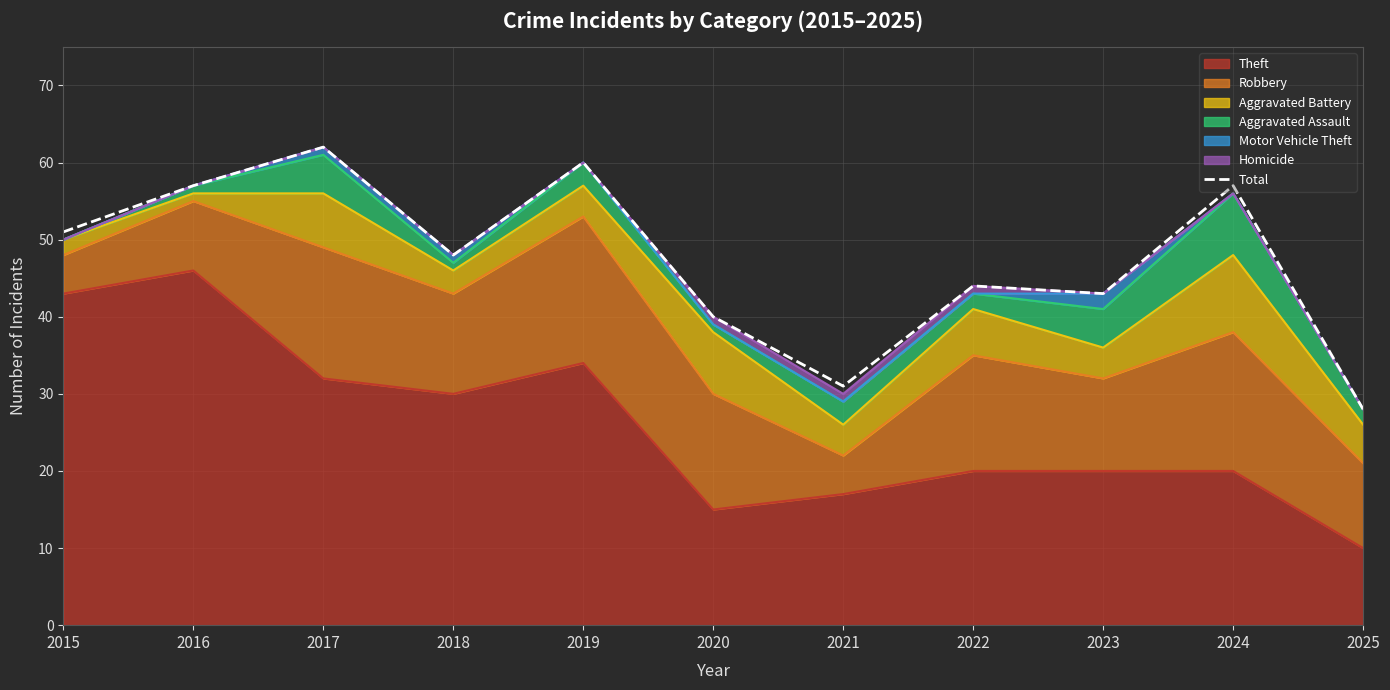

Which label corresponds to the smallest value in the chart?

2025